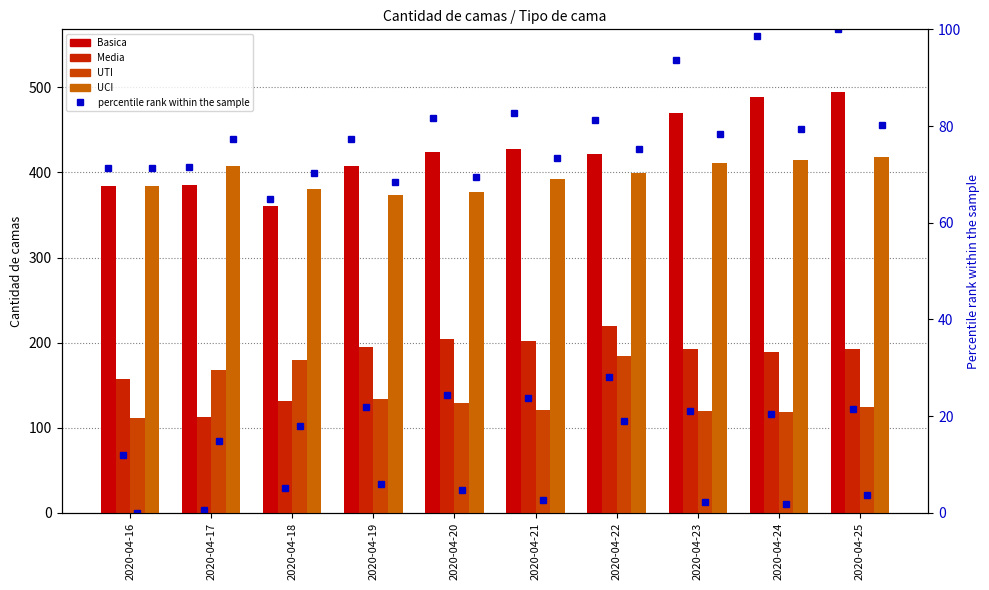

The value of UCI at 2020-04-20 is 69.5. True or false?

True